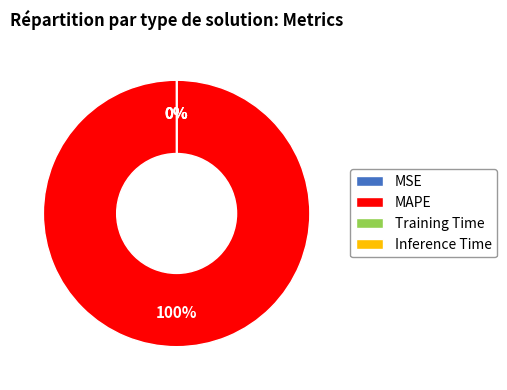

Which slice represents more than half of the pie?

MAPE